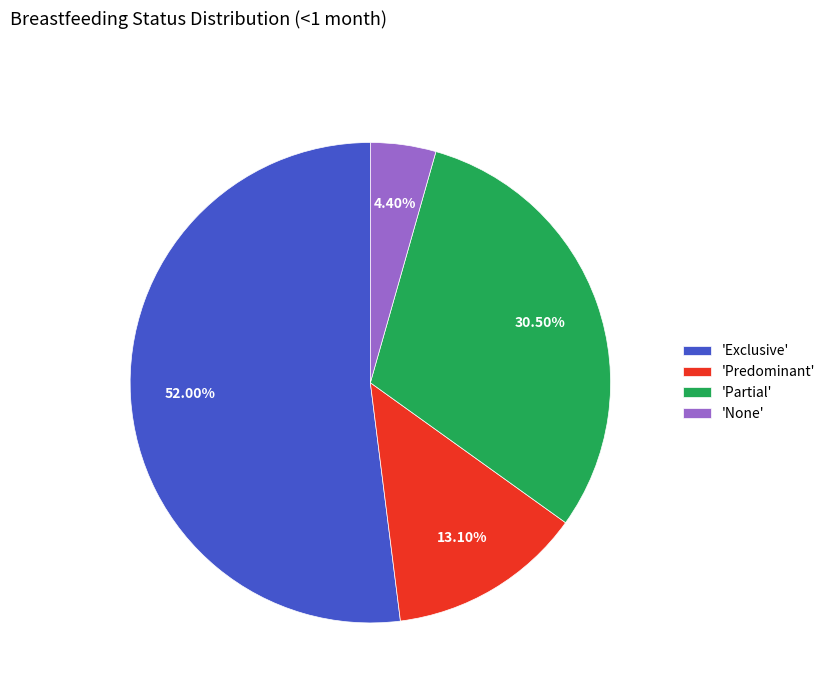

To the nearest percent, what is the difference between the largest and smallest slice percentages?

48%